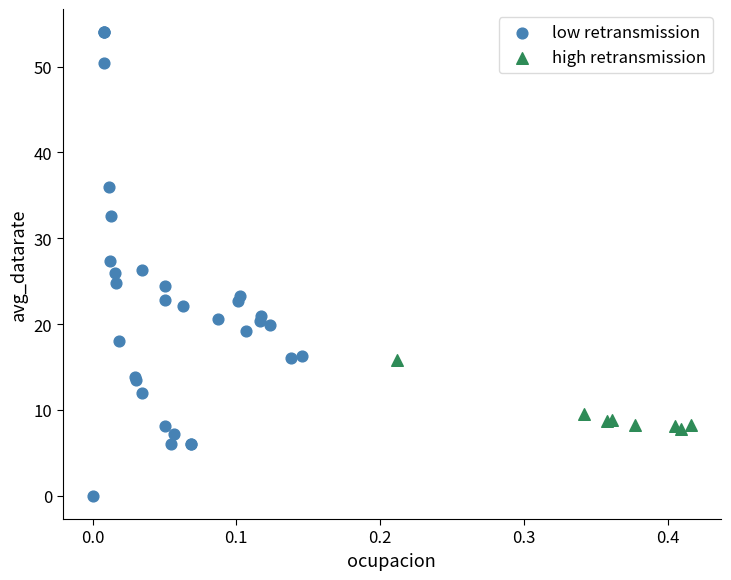

Which series has the largest Y range (max minus min)?

low retransmission